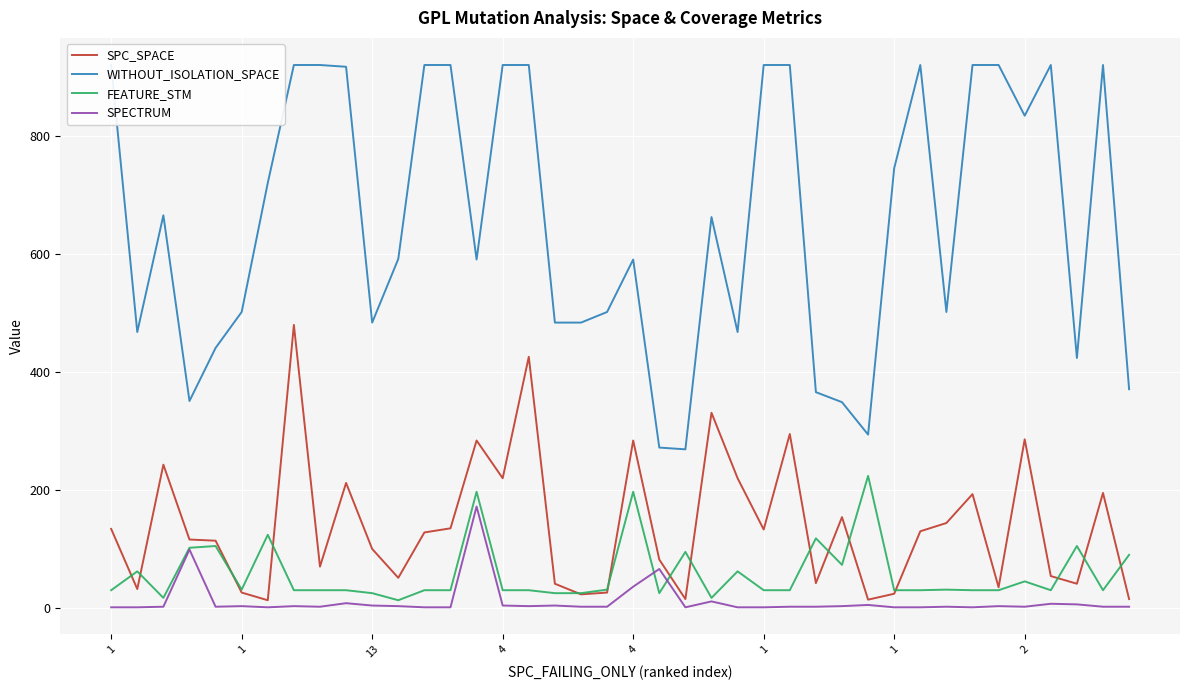

What is the total value across all series at 13?

613